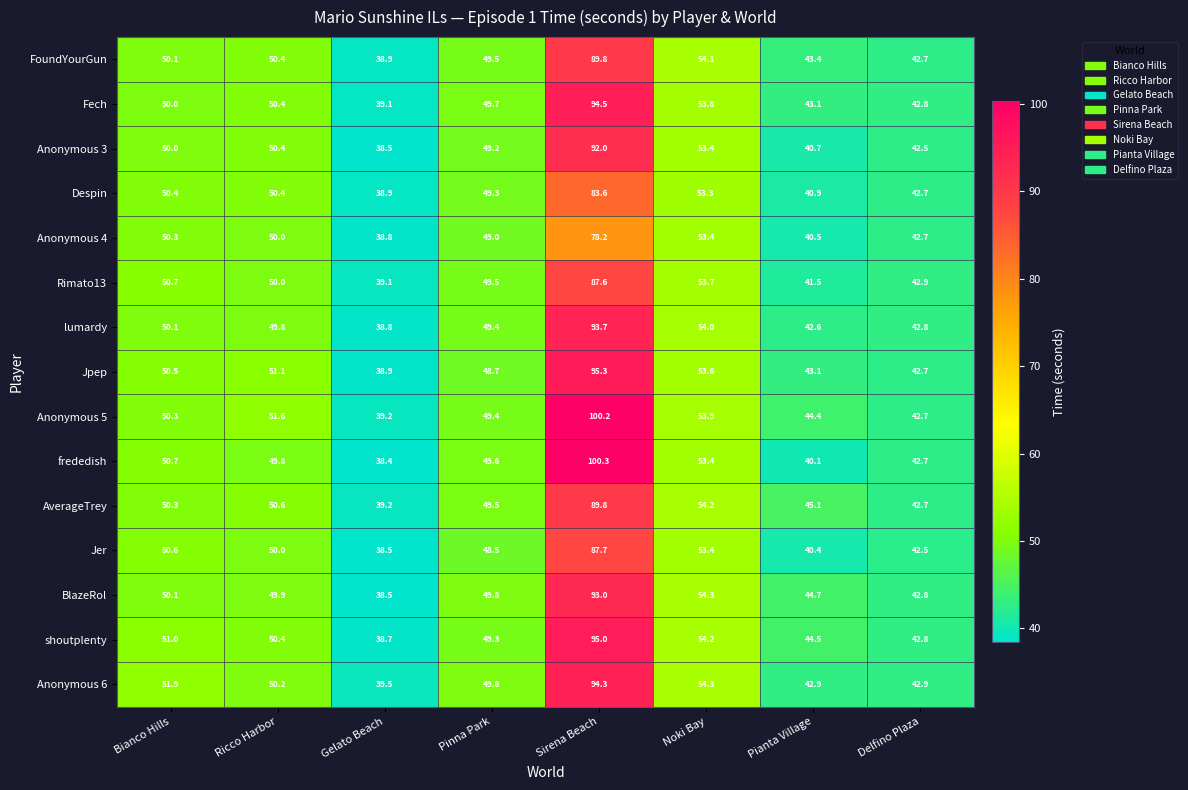

Which series has the largest range (max minus min)?

frededish